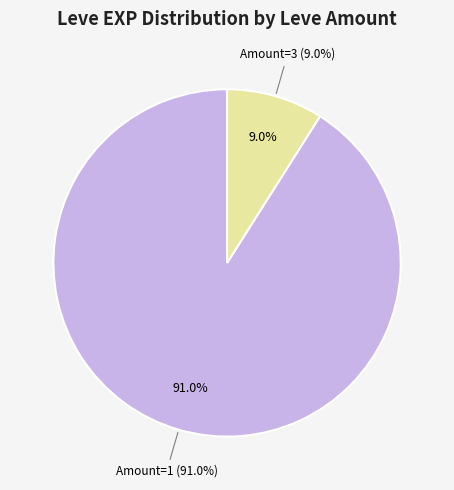

Is it true that Gotta Bounce (1) is 18% of the pie?

False